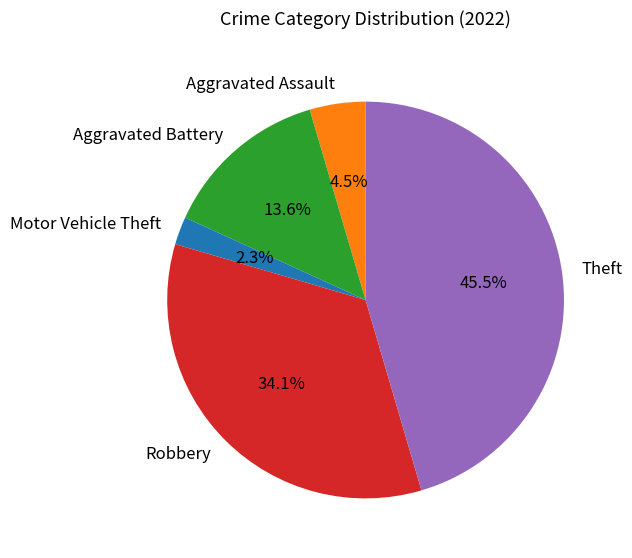

Approximately how many times larger is the value at Theft compared to Aggravated Battery?

3.3